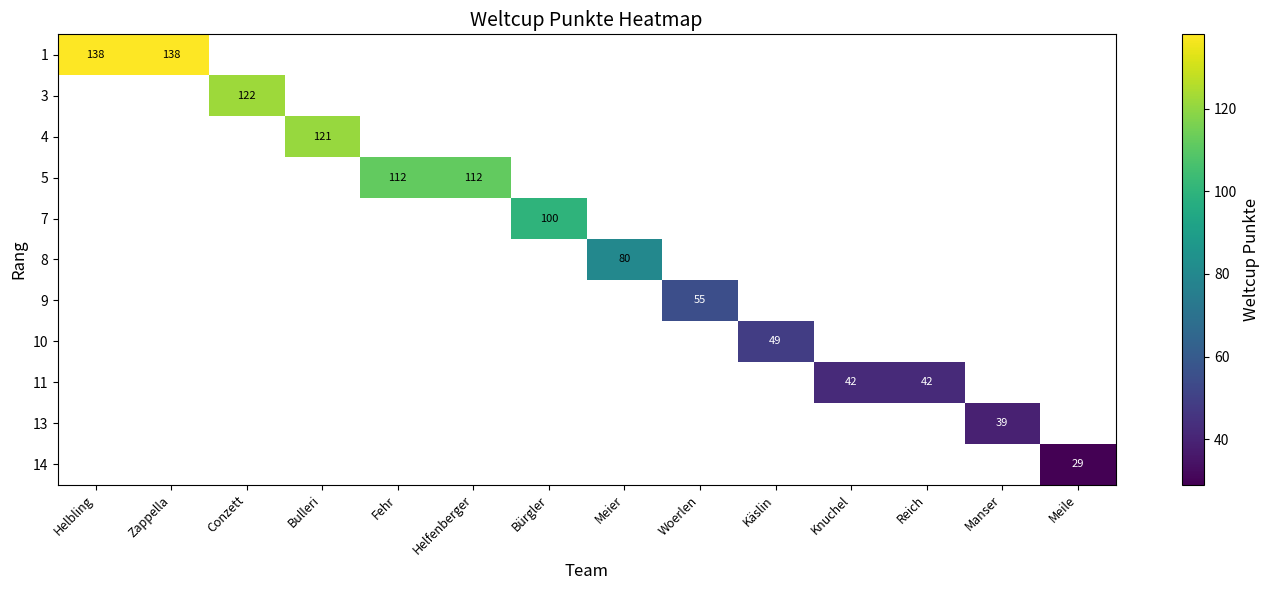

How many series are shown in this chart?

11